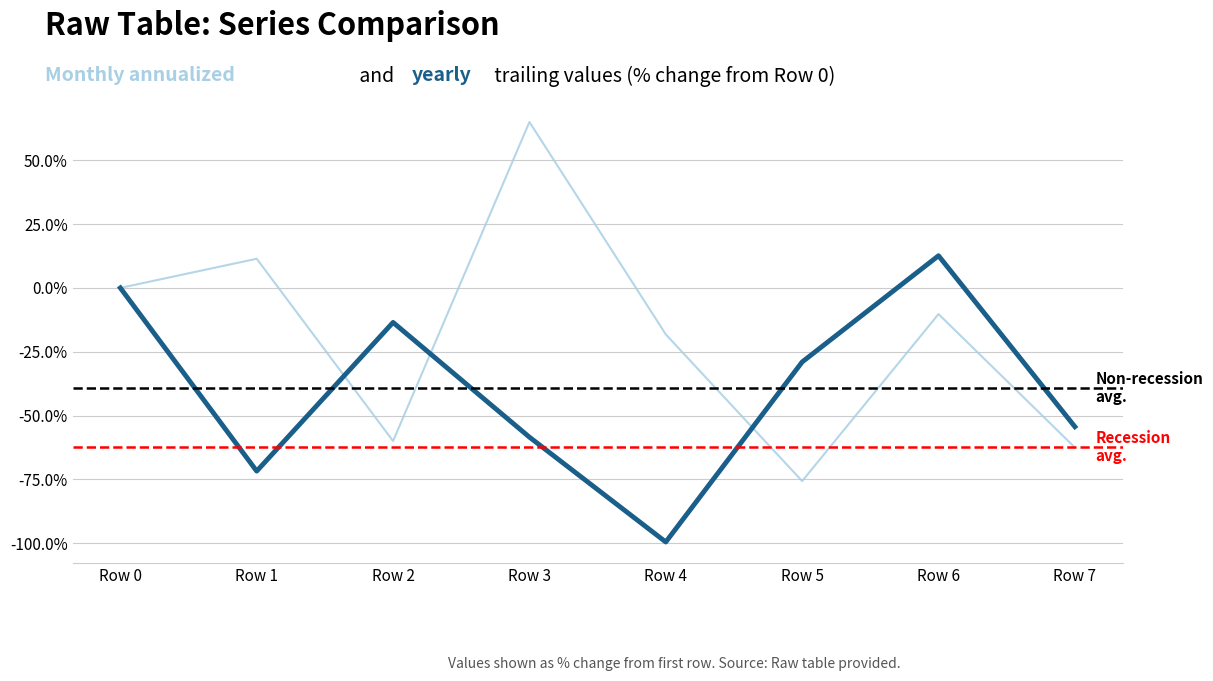

What is the total value across all series at Row 1?

-60.3